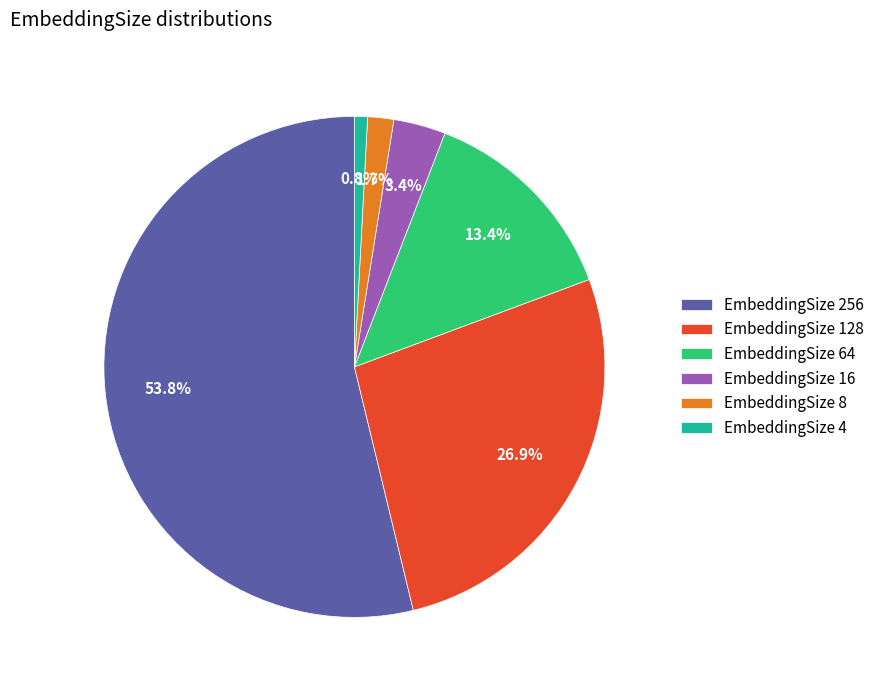

What is the smallest slice in the pie chart?

EmbeddingSize 4